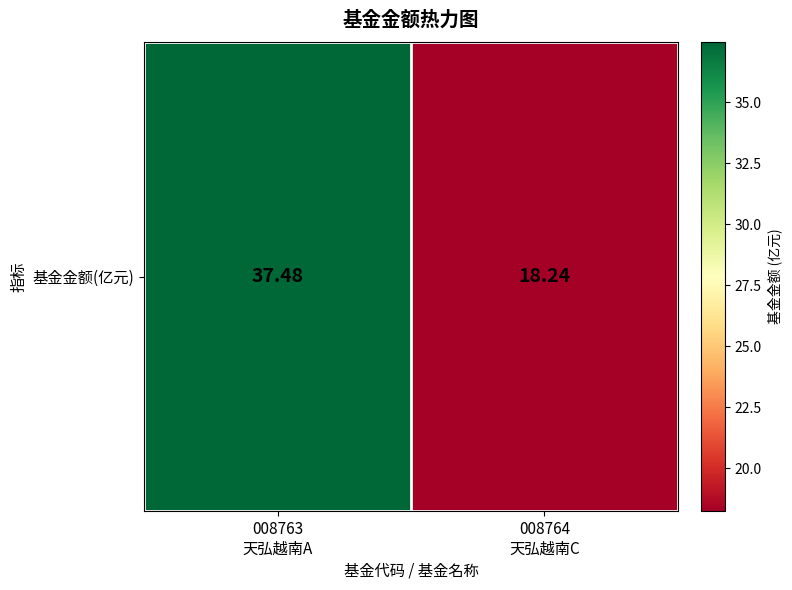

True or false: the data shows 12.7 at 008763
天弘越南A.

False